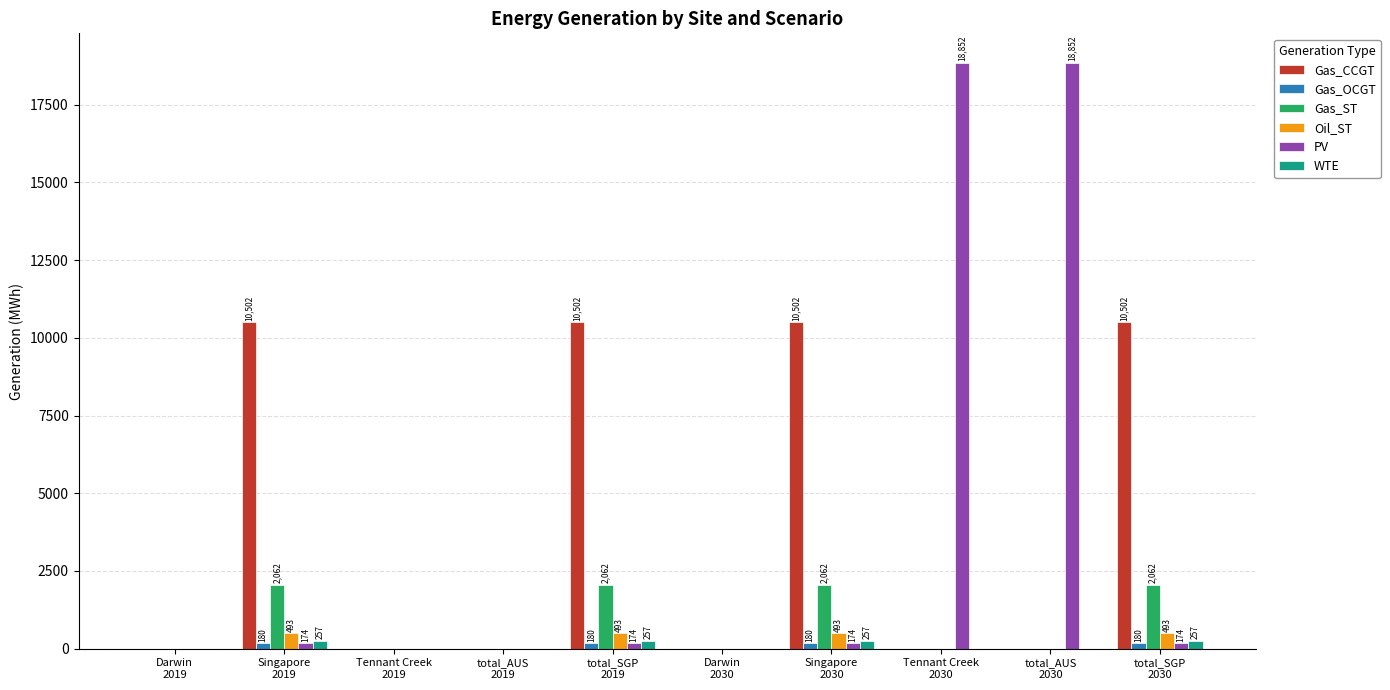

Which series has the largest total across all categories?

Gas_CCGT